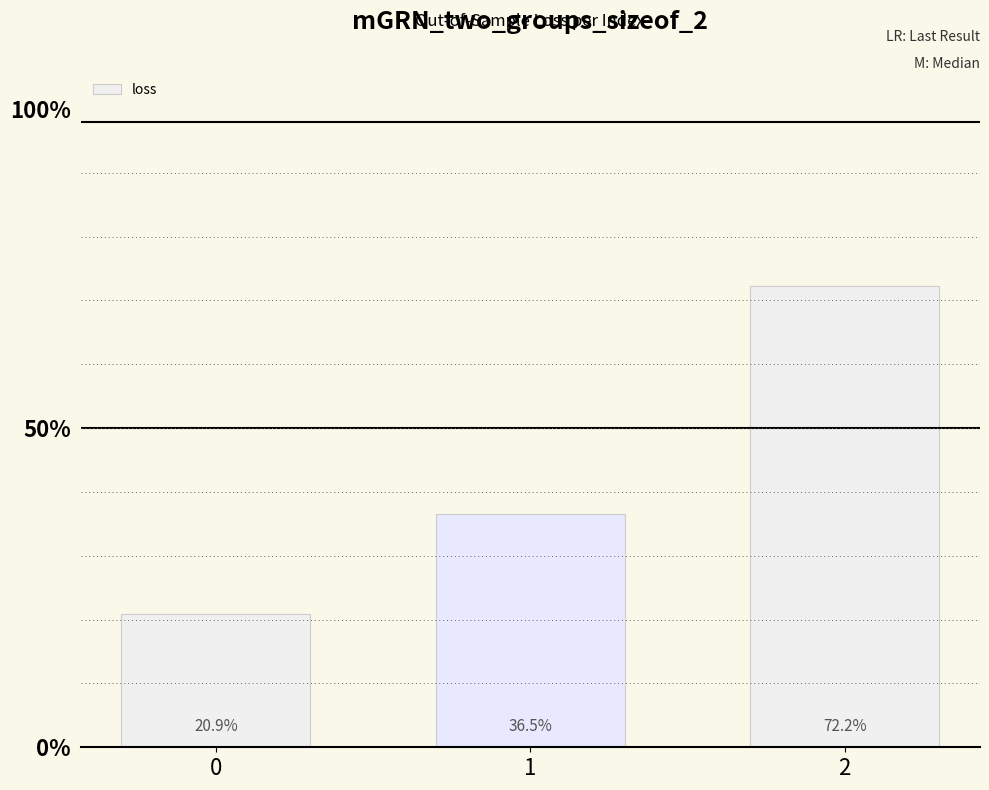

Does the chart contain any negative values?

No